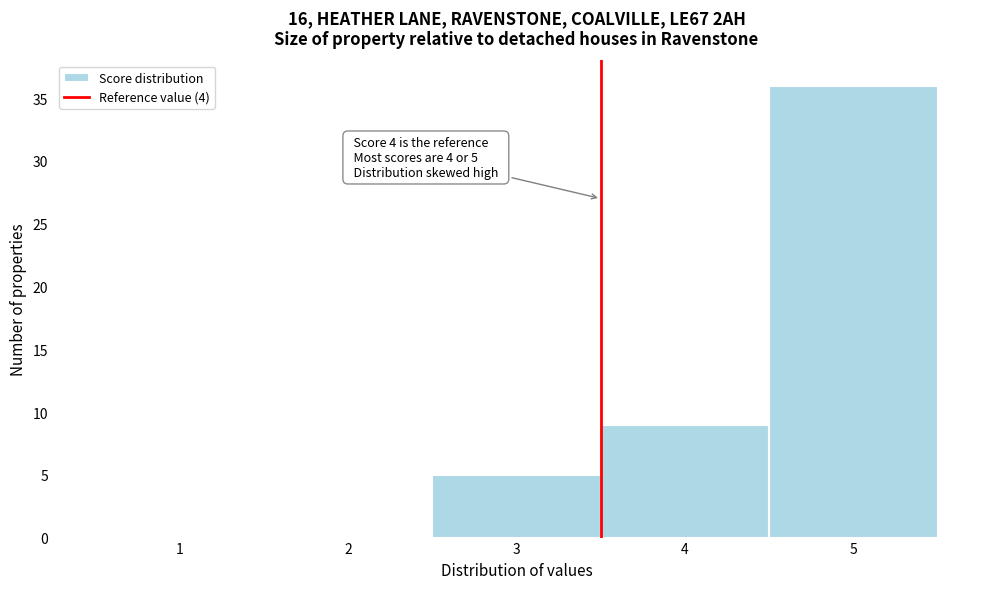

Reading left to right, list all the values displayed in this chart.

1=0	2=0	3=5	4=9	5=36